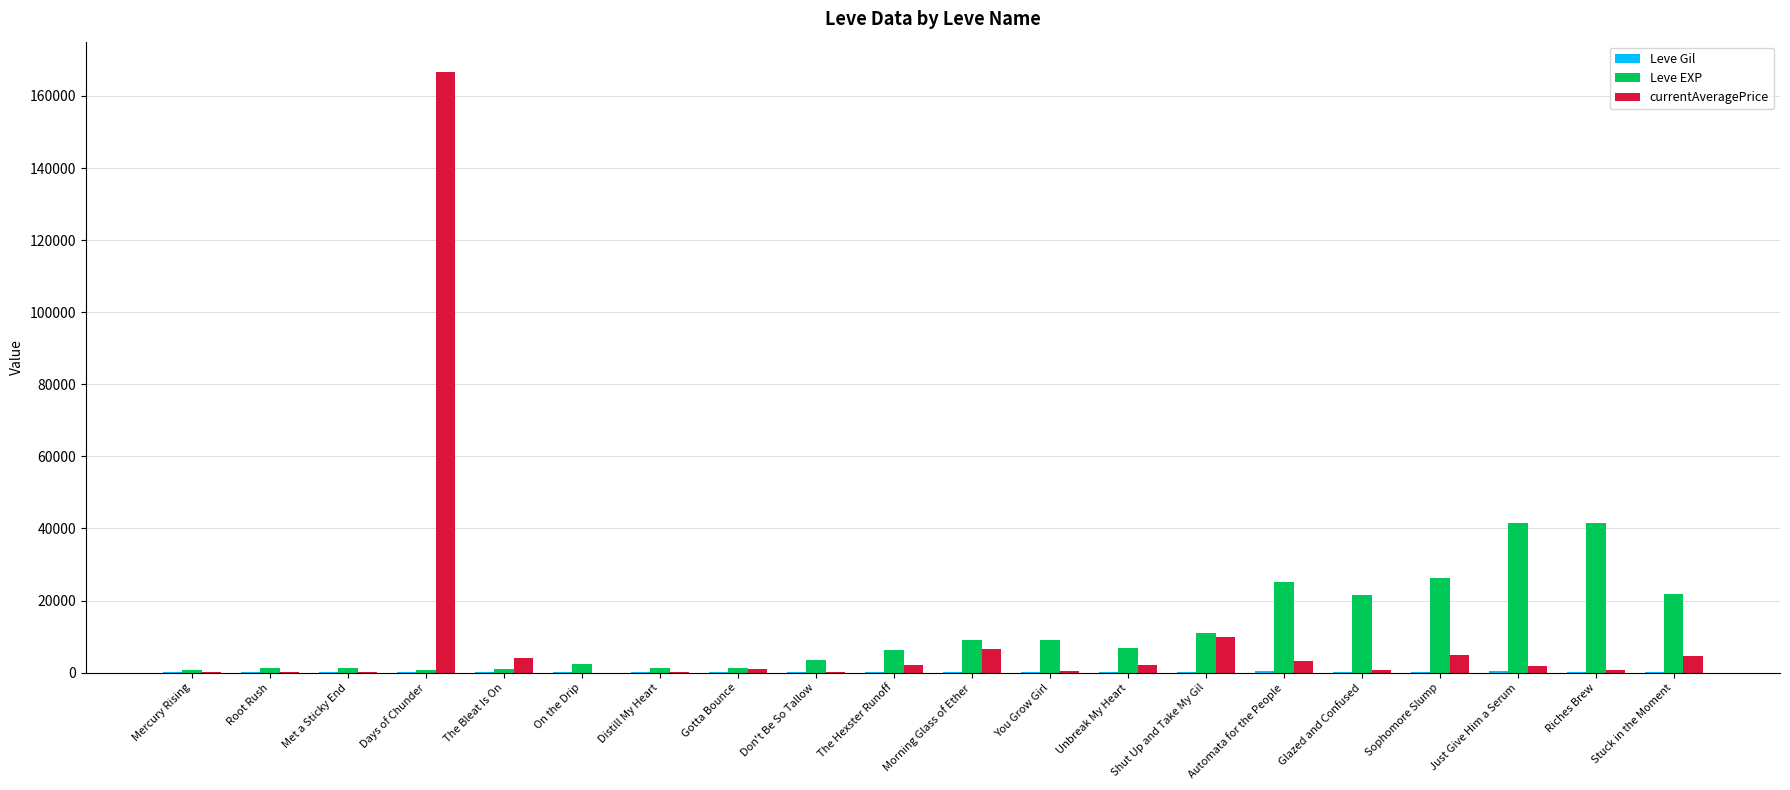

Is it true that Leve EXP equals 6280.0 at The Hexster Runoff?

True